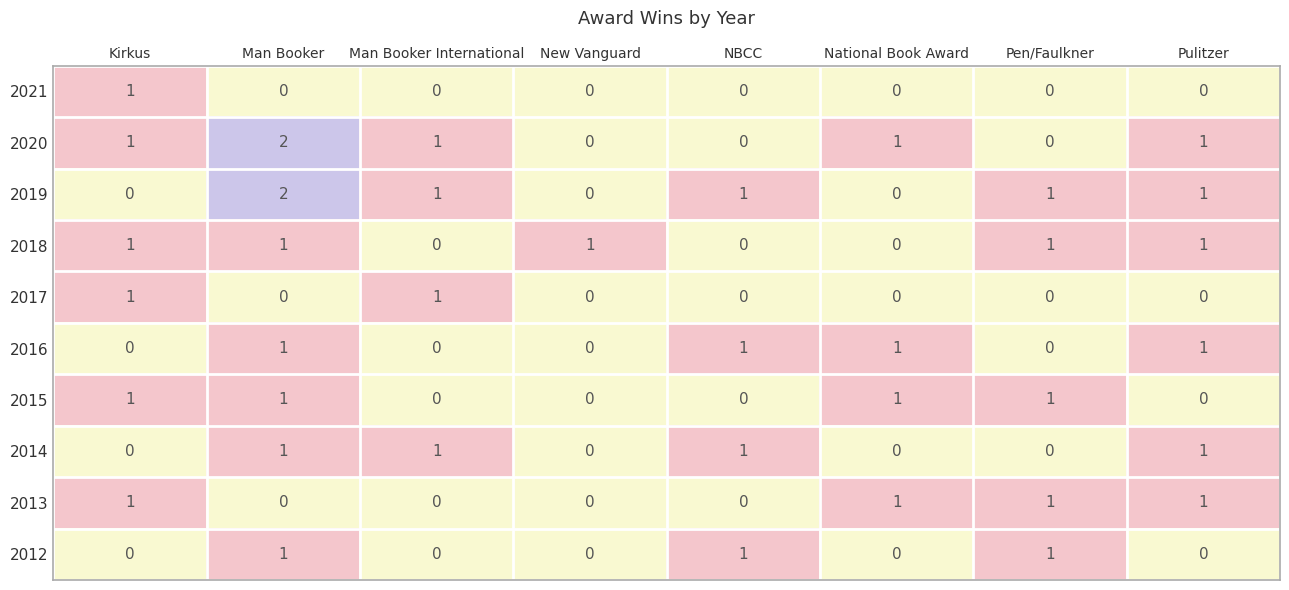

What is the maximum value shown in the chart?

2